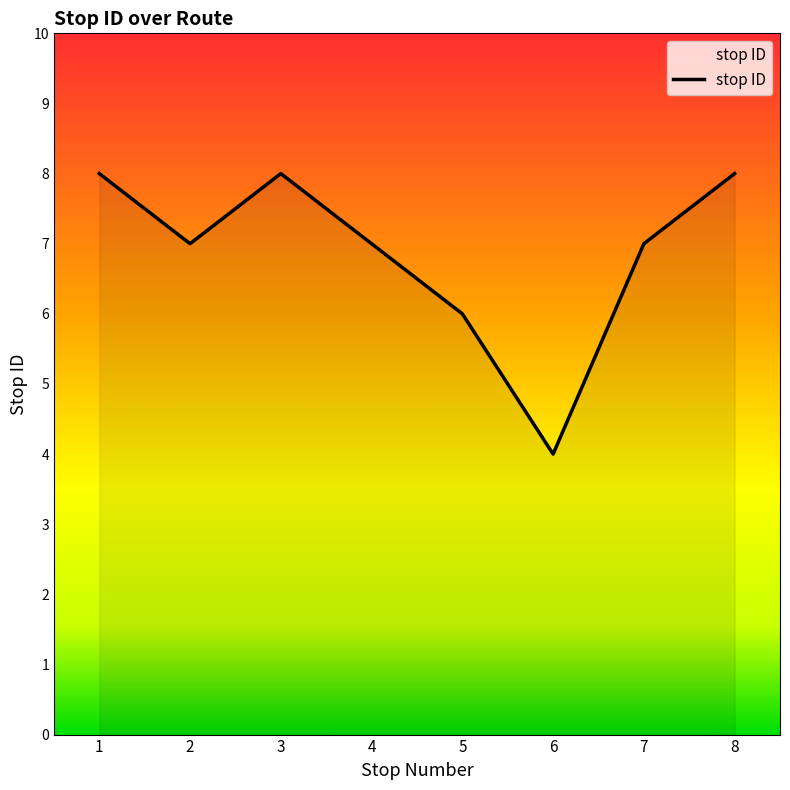

True or false: the data shows 7 at 2.

True